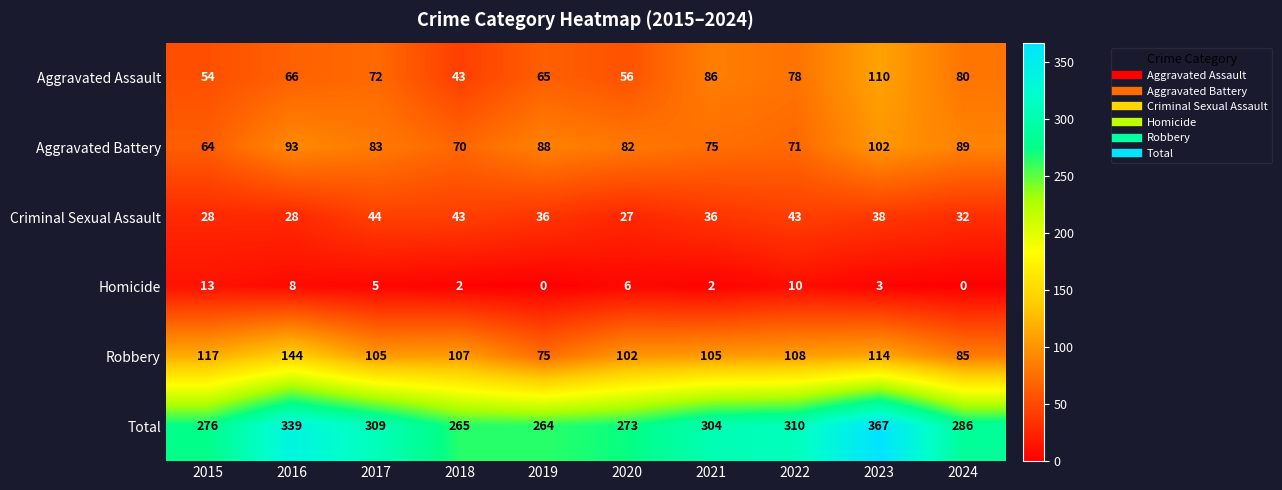

What is the lowest value of the Aggravated Battery series?

64